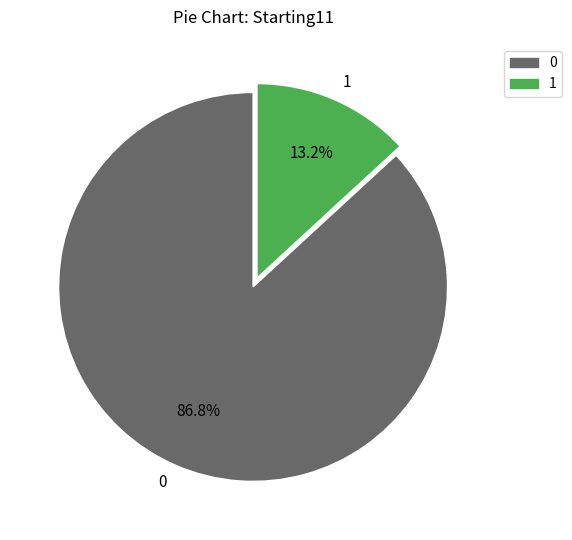

To the nearest percent, what portion does 1 represent?

13%